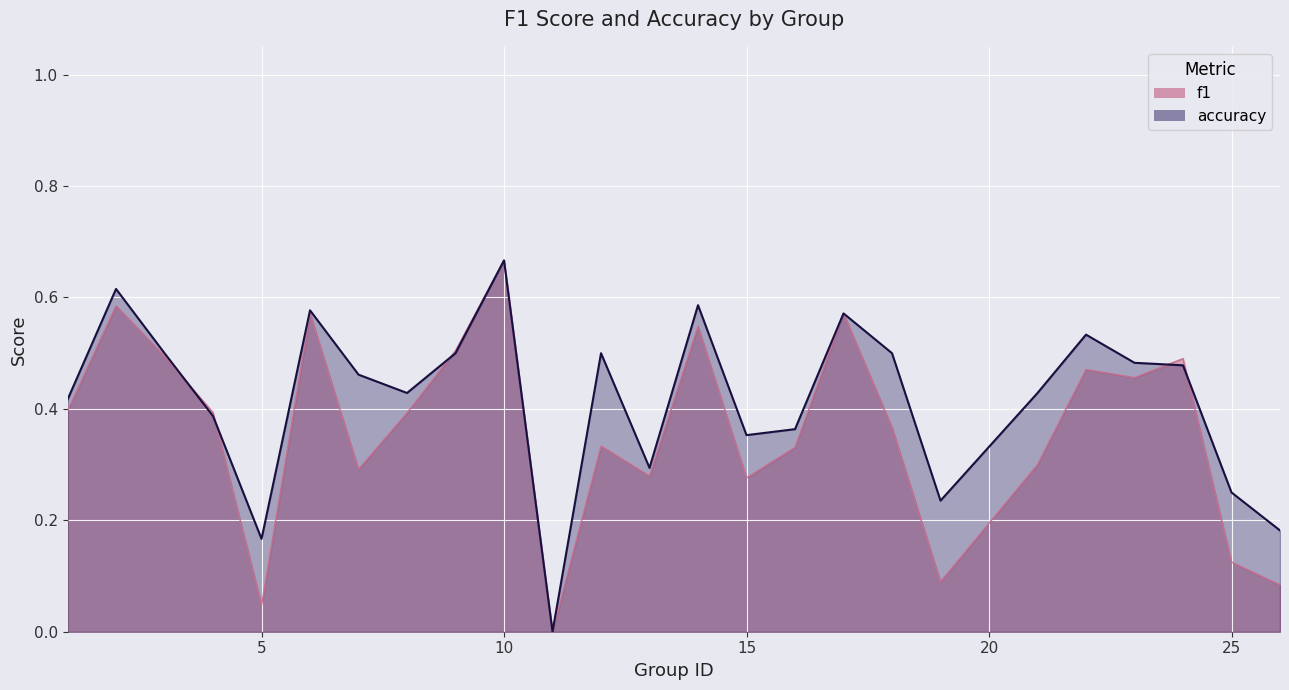

Reading left to right, extract all data points from this chart.

f1: 1=0.4	2=0.6	3=0.5	4=0.4	5=0.0	6=0.6	7=0.3	8=0.4	9=0.5	10=0.7	11=0.0	12=0.3	13=0.3	14=0.5	15=0.3	16=0.3	17=0.6	18=0.4	19=0.1	21=0.3	22=0.5	23=0.5	24=0.5	25=0.1	26=0.1
accuracy: 1=0.4	2=0.6	3=0.5	4=0.4	5=0.2	6=0.6	7=0.5	8=0.4	9=0.5	10=0.7	11=0.0	12=0.5	13=0.3	14=0.6	15=0.4	16=0.4	17=0.6	18=0.5	19=0.2	21=0.4	22=0.5	23=0.5	24=0.5	25=0.2	26=0.2